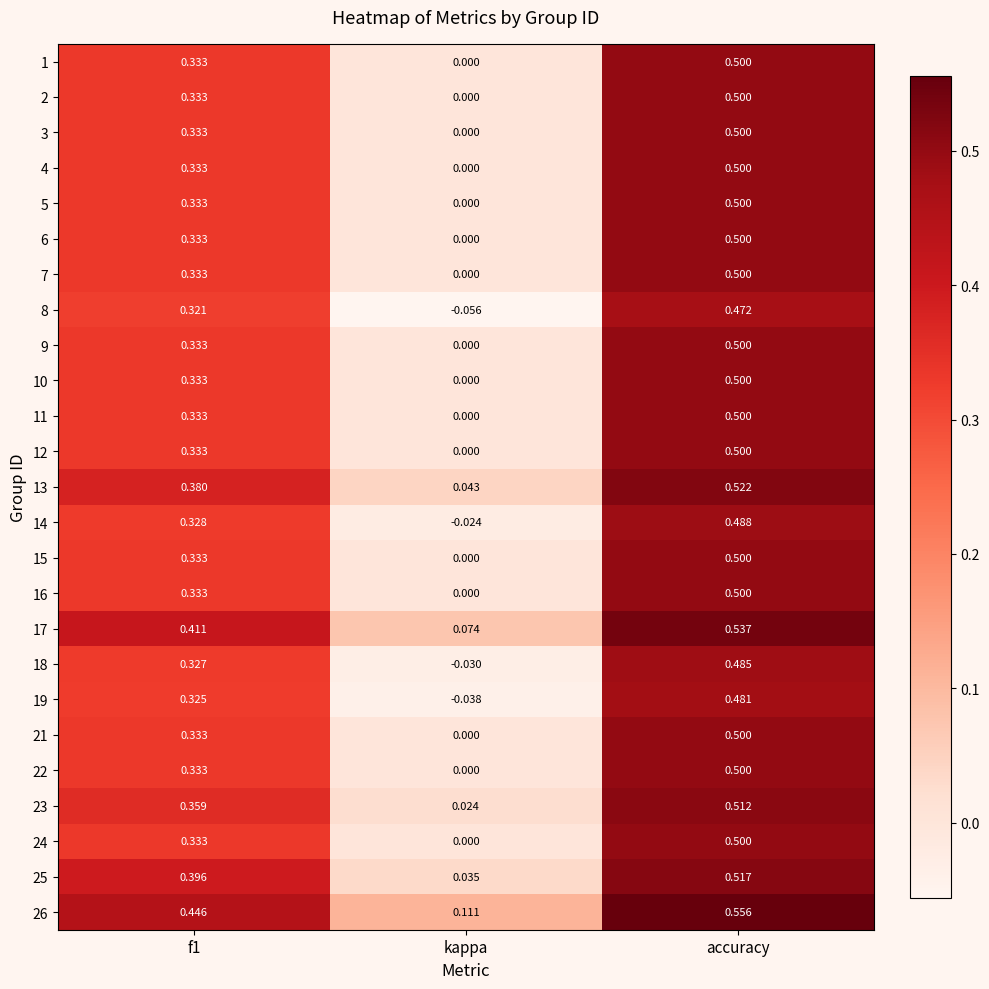

Where is 25 nearest to the value 0?

kappa